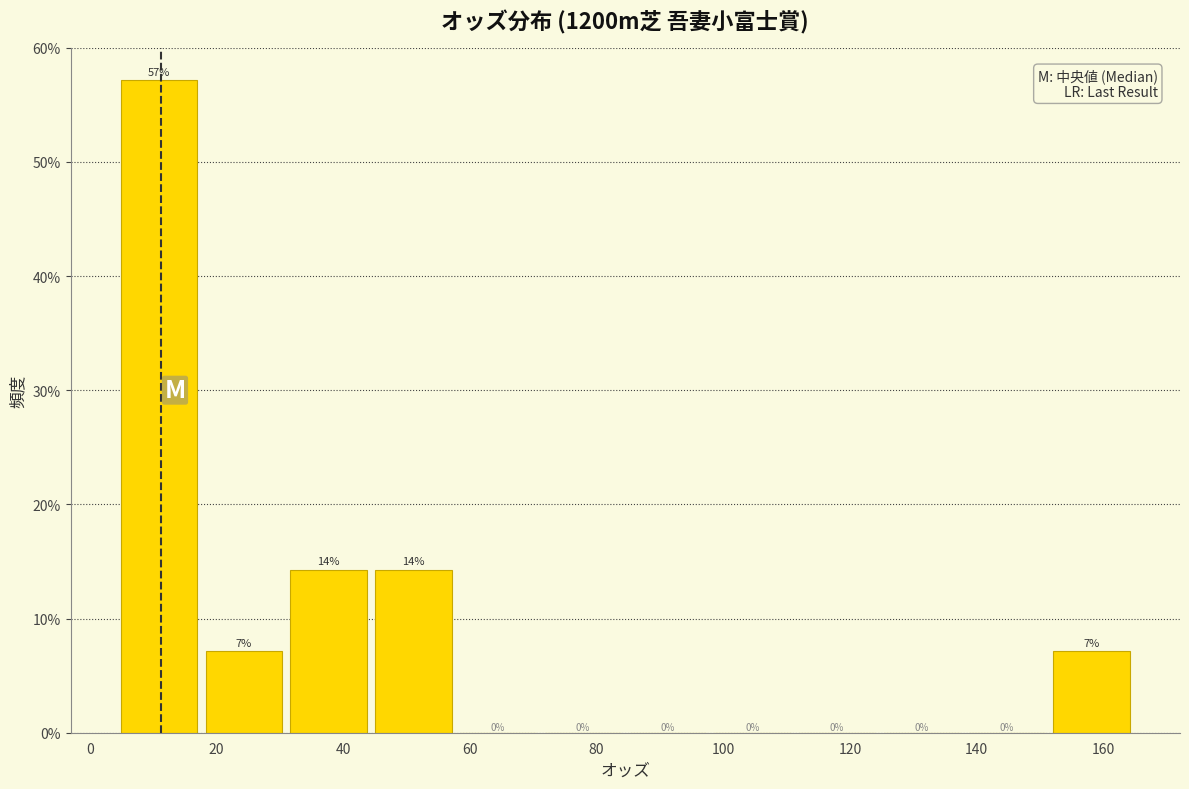

Which range on the x-axis has the tallest bar?

4 to 18